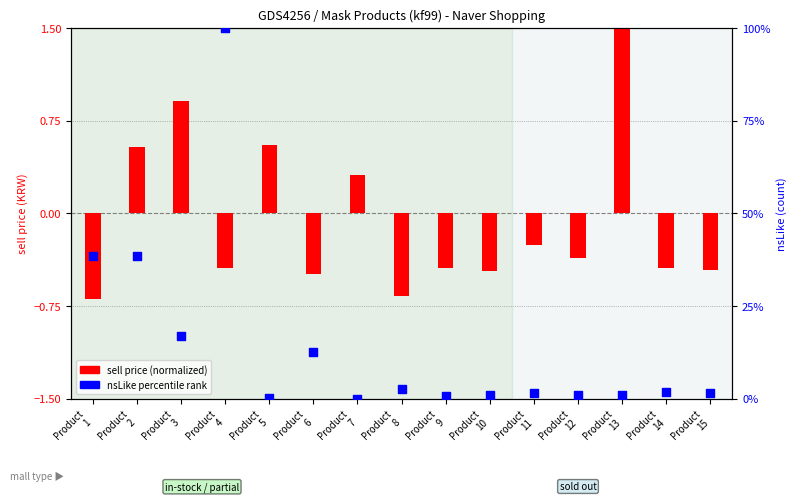

What are all the series names shown in the legend?

sell price (normalized), nsLike (percentile rank)